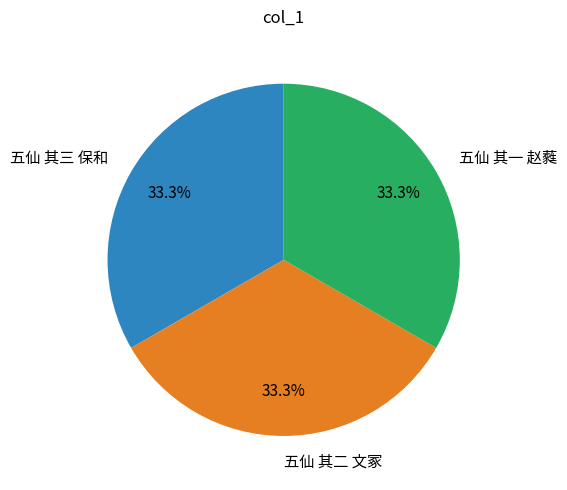

To the nearest percent, what percentage of the pie is 五仙 其二 文冢?

33%